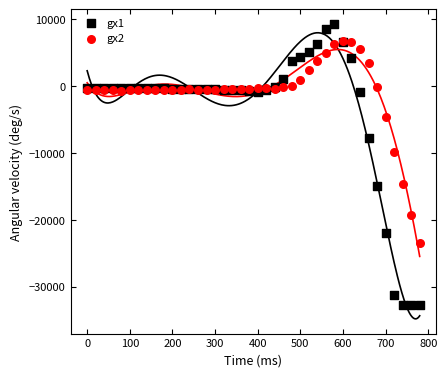

Across all series, what Y value is closest to -11728?

-9877